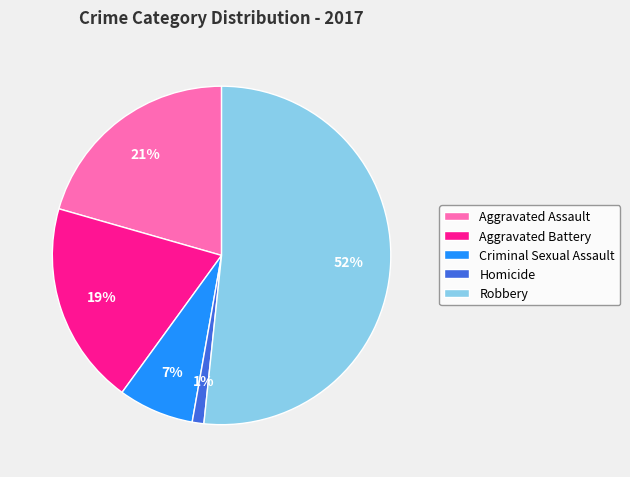

To the nearest percent, what is the average slice percentage?

20%